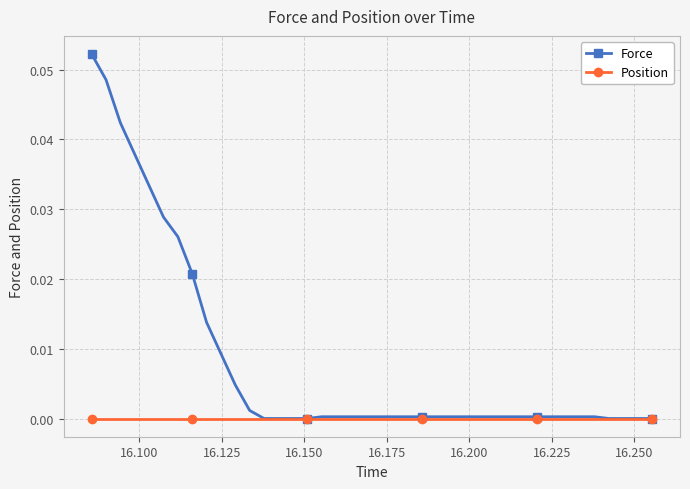

Which series has the widest spread of values?

Force